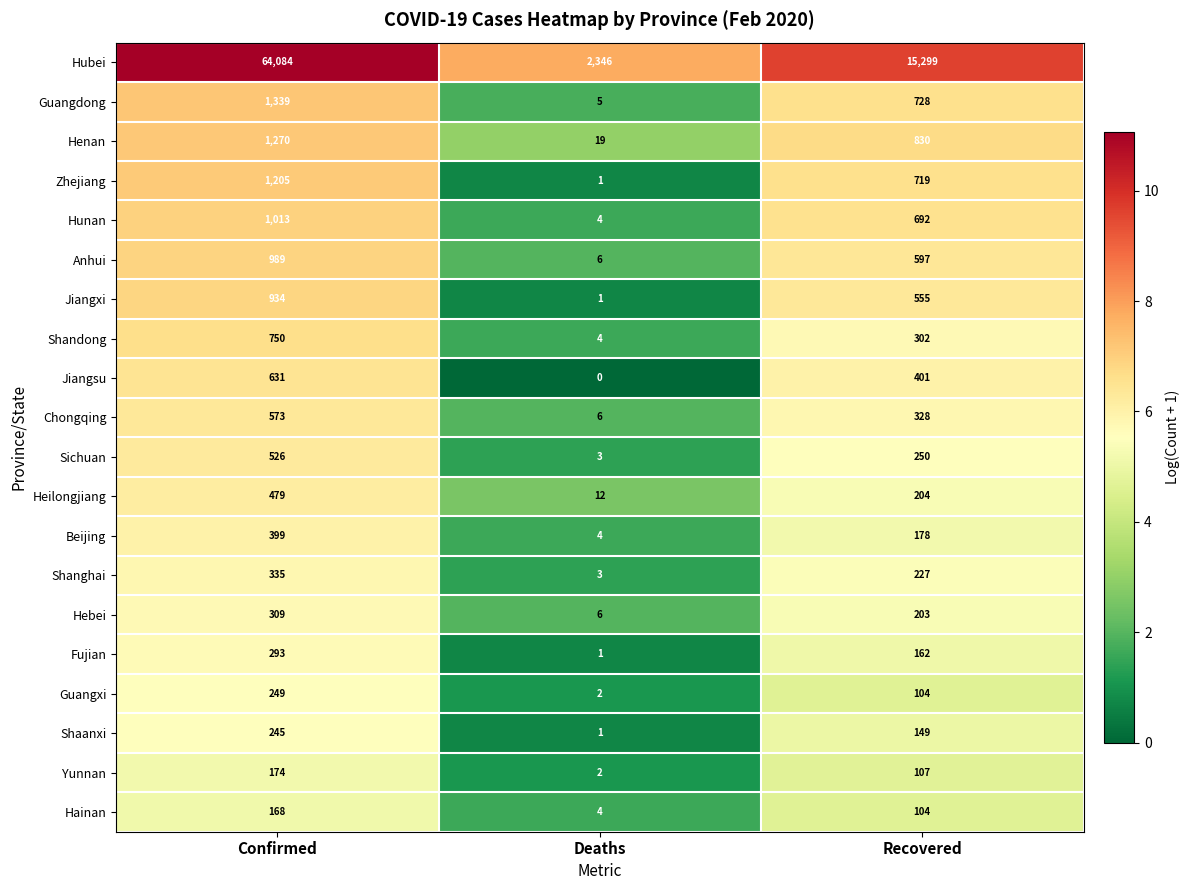

The Hunan series shows 4 at Deaths. True or false?

True